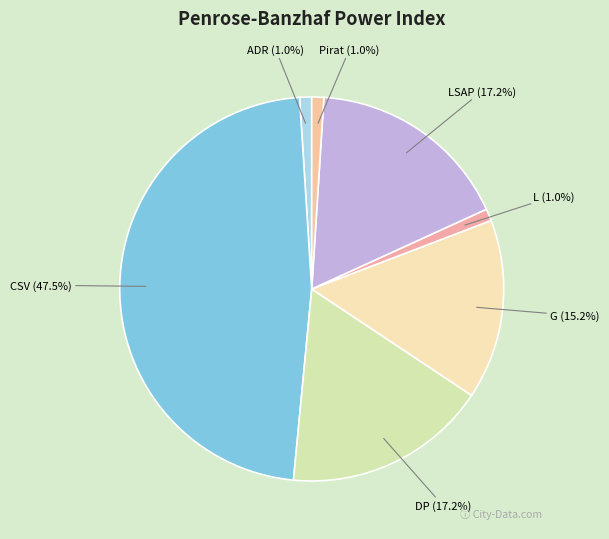

How much of the chart is everything except DP?

82.8%